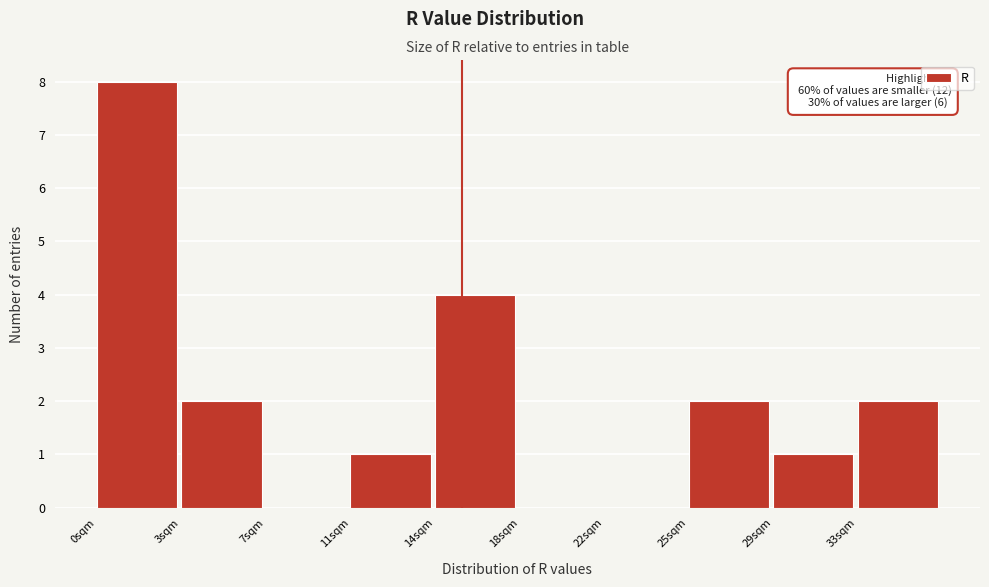

Reading left to right, what are all the values shown in this chart?

0sqm=8	3sqm=2	7sqm=0	11sqm=1	14sqm=4	18sqm=0	22sqm=0	25sqm=2	29sqm=1	33sqm=2